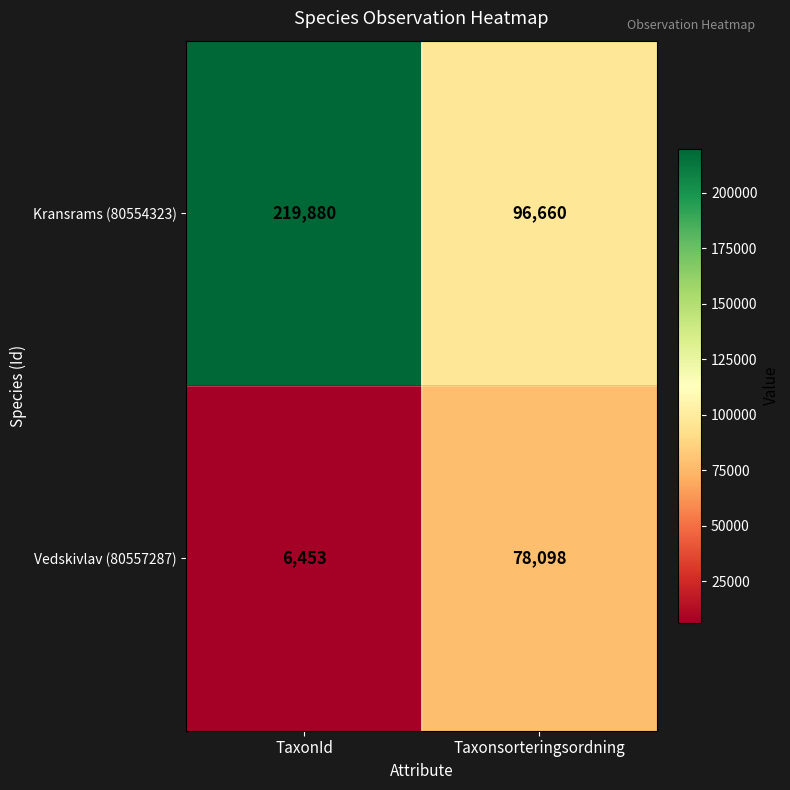

How many categories are shown in the chart?

2